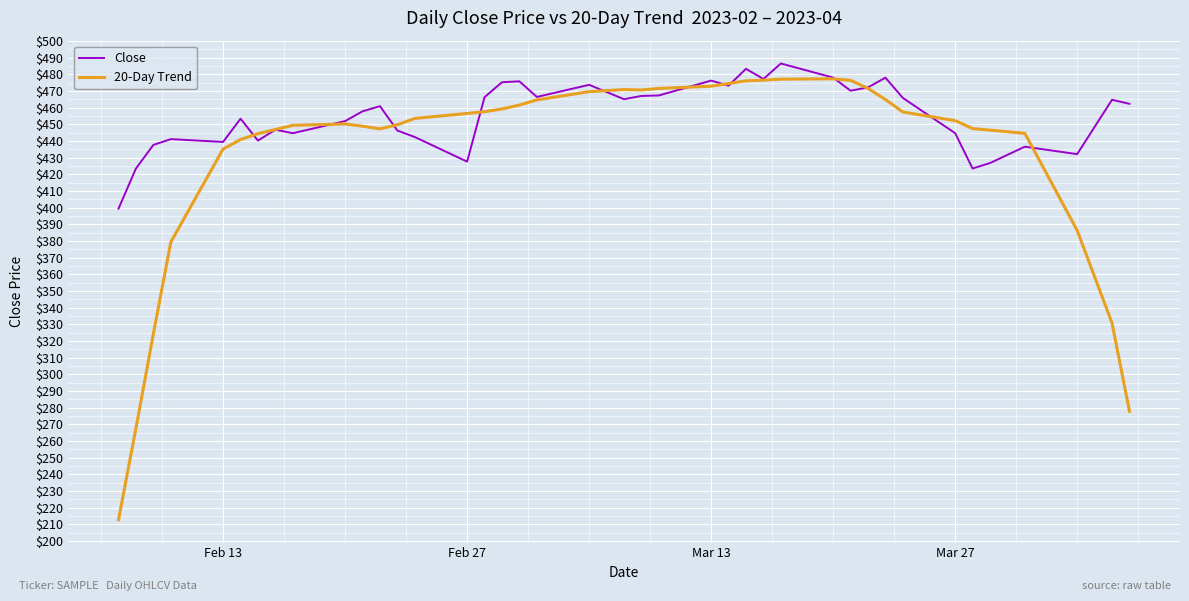

Which series has the widest spread of values?

20-Day Trend